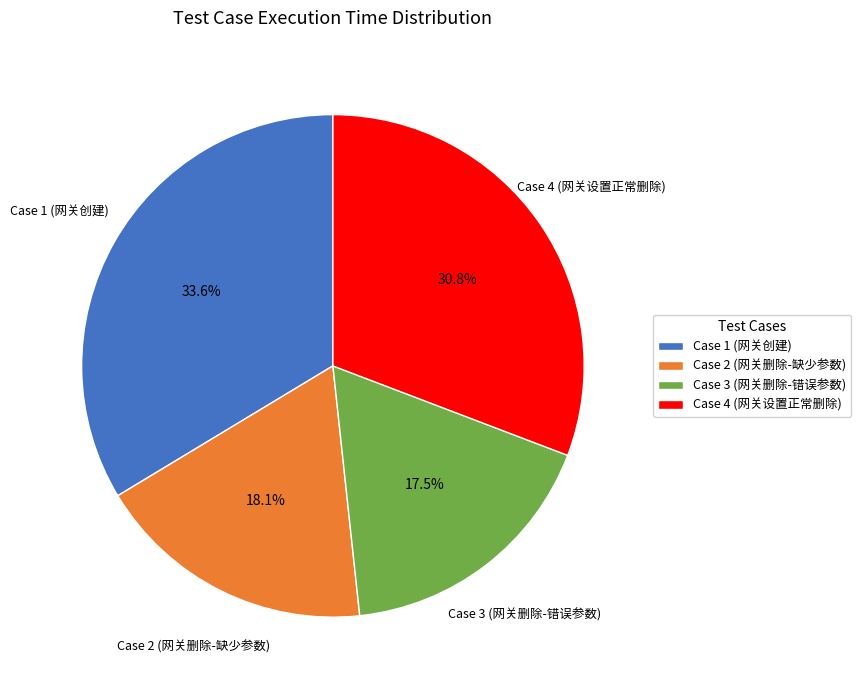

To the nearest percent, what is the combined percentage of Case 3 (网关删除-错误参数) and Case 1 (网关创建)?

51%